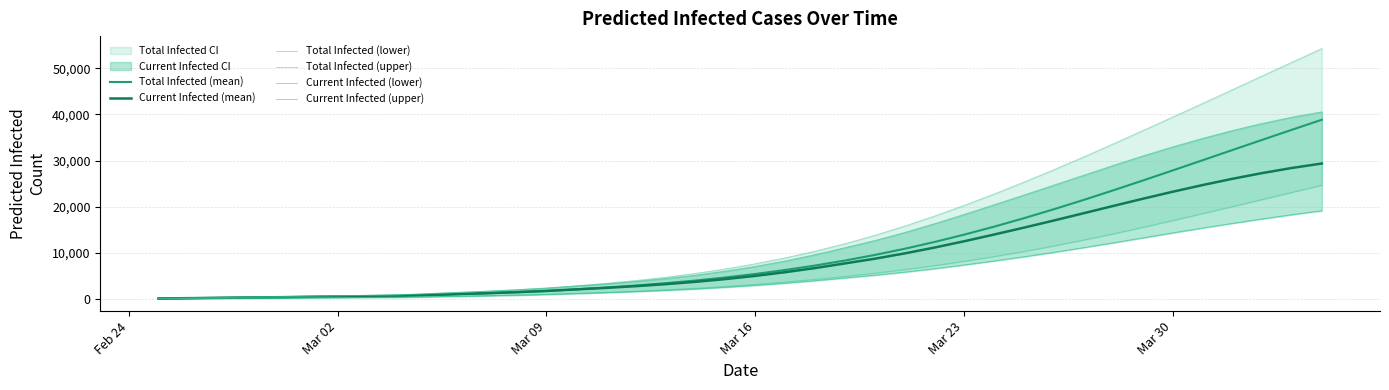

What is the smallest value displayed?

36